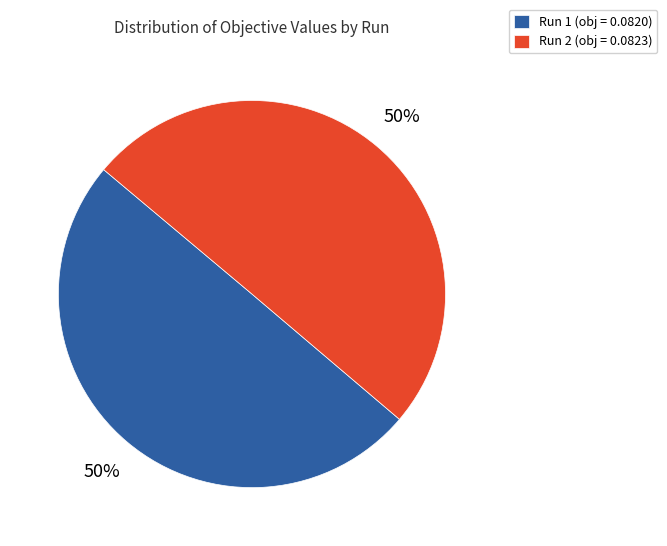

Is it true that Run 1 is 50% of the pie?

True